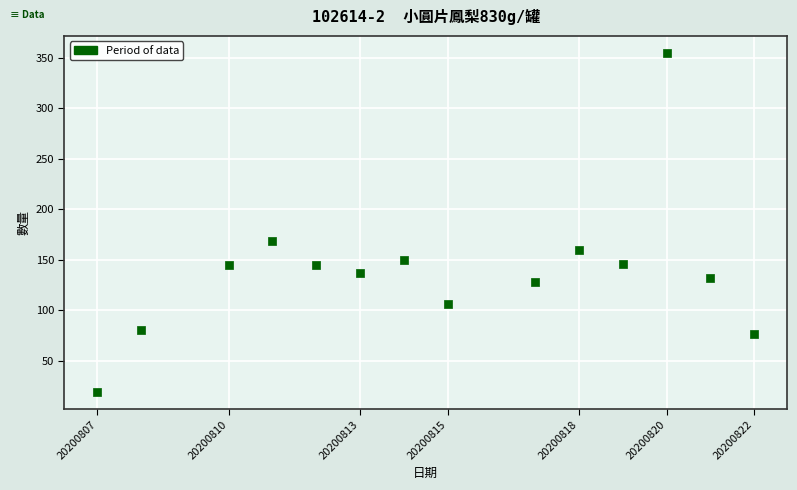

What is the range of X values (max minus min)?

15